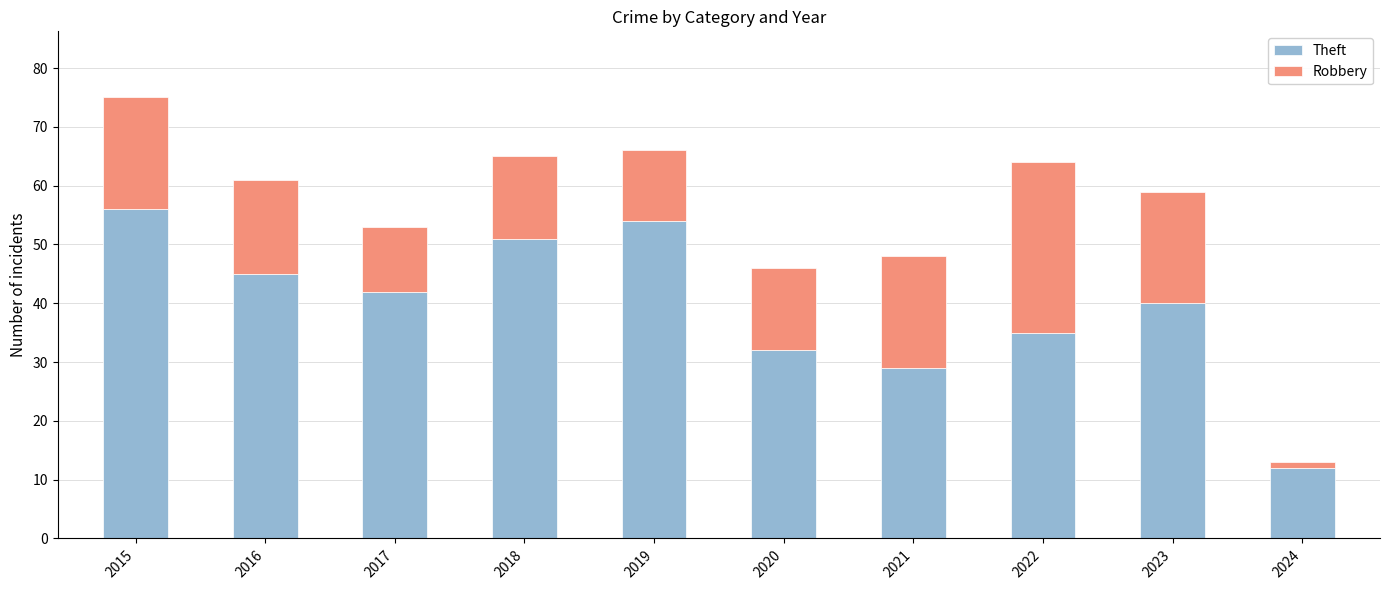

Rank the categories by Theft value from highest to lowest.

2015, 2019, 2018, 2016, 2017, 2023, 2022, 2020, 2021, 2024